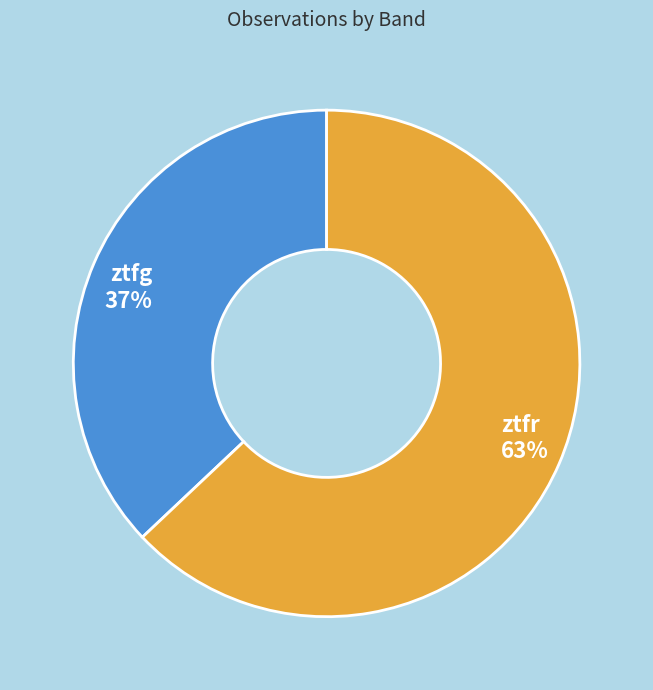

Rank the categories by value from highest to lowest.

ztfr, ztfg